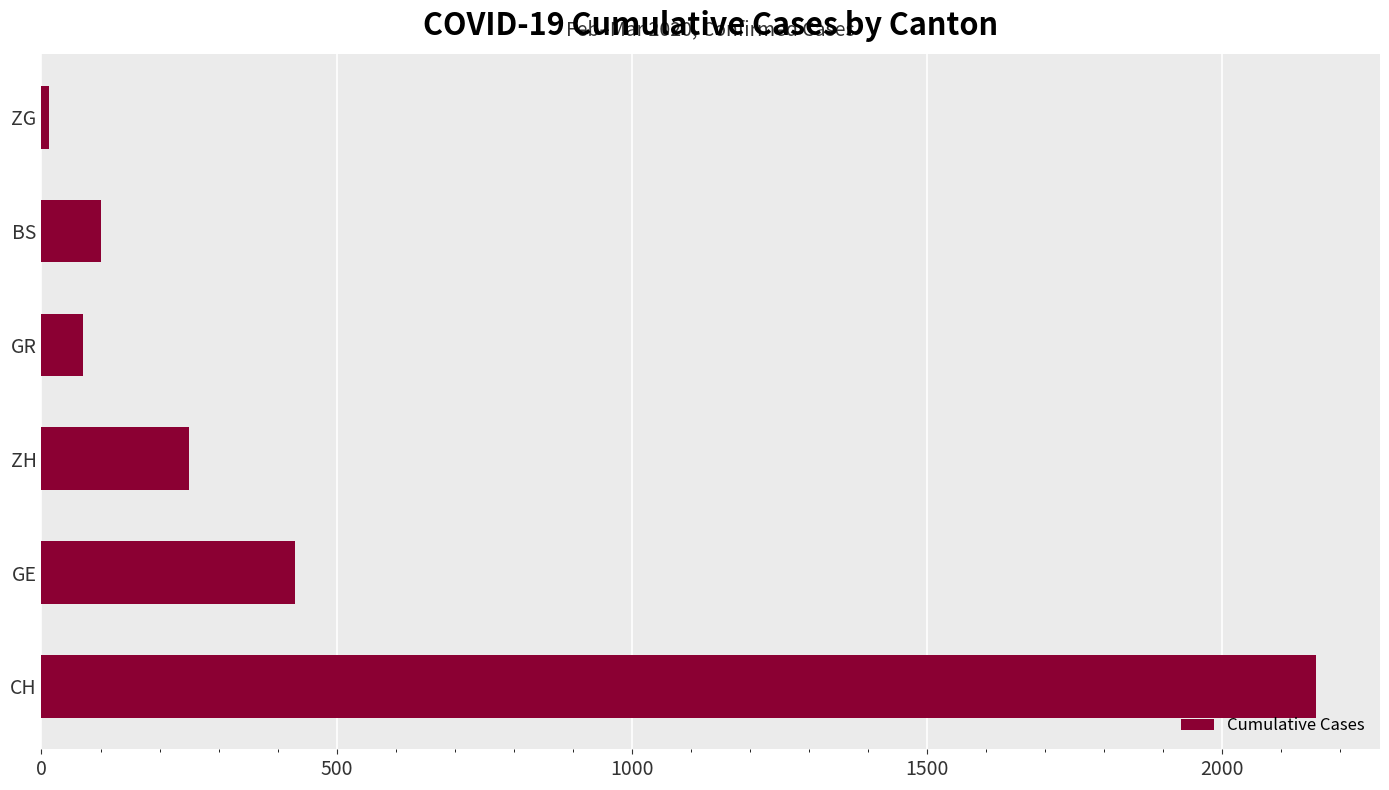

Reading bottom to top, transcribe all the data shown in this chart.

2160	430	250	71	100	13